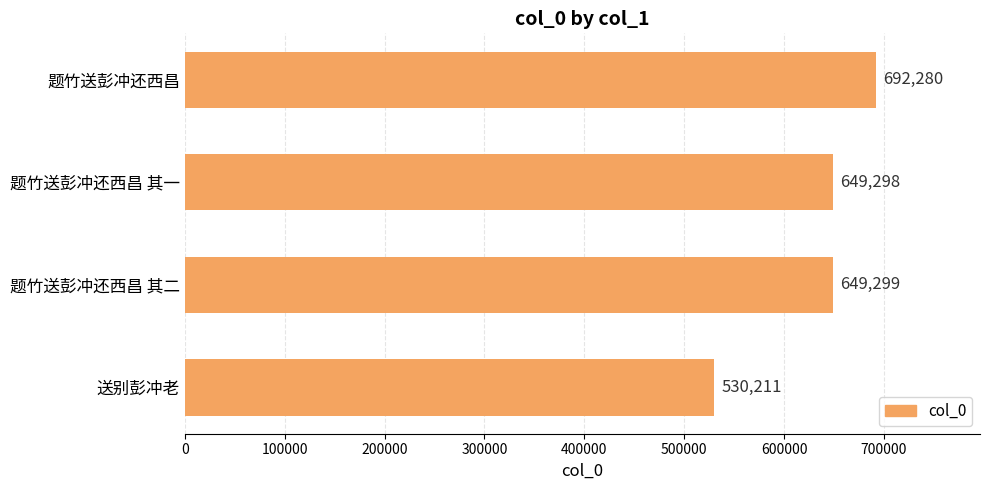

What is the minimum value shown in the chart?

530211